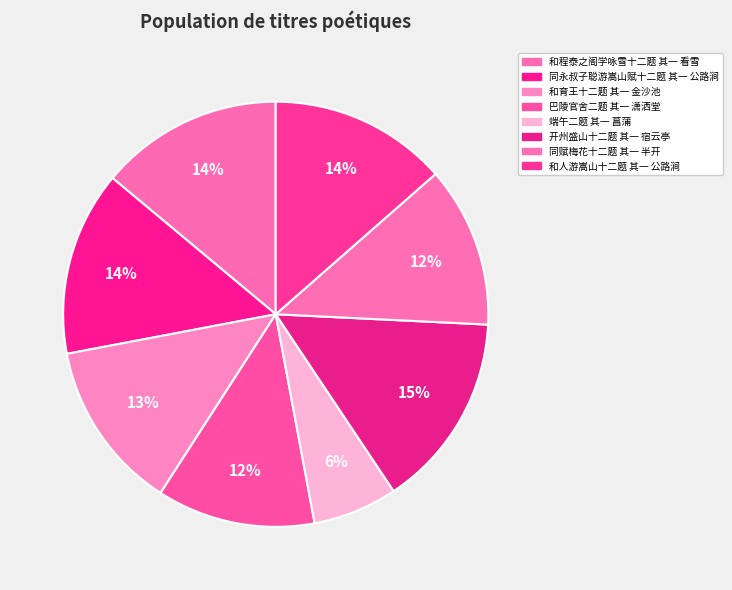

Between 同赋梅花十二题 其一 半开 and 和程泰之阁学咏雪十二题 其一 看雪, which is larger?

和程泰之阁学咏雪十二题 其一 看雪